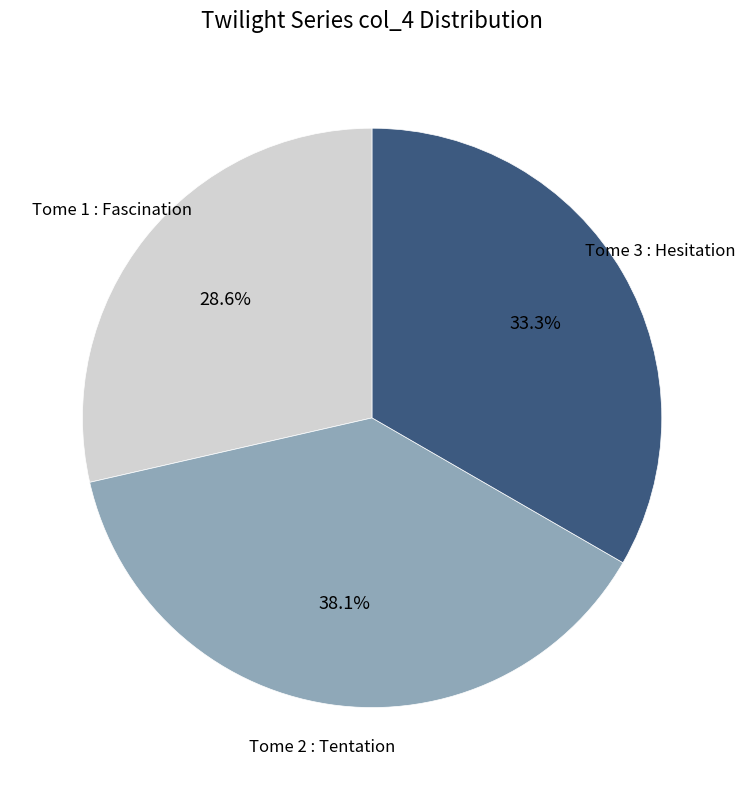

Does any single category account for the majority?

No